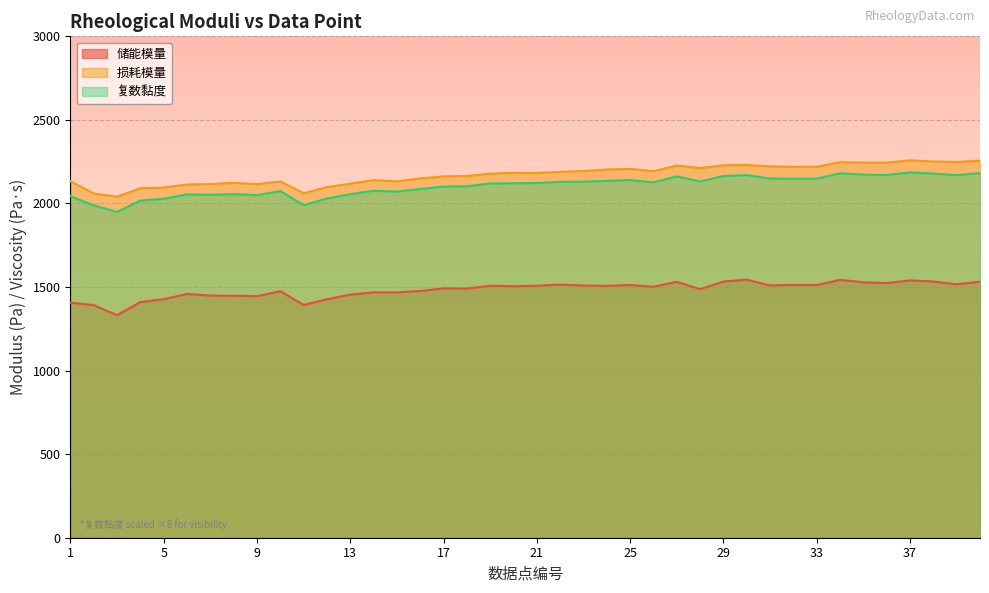

Rank the categories by 储能模量 value from lowest to highest.

3, 2, 11, 1, 4, 12, 5, 9, 8, 7, 13, 6, 14, 15, 10, 16, 28, 18, 17, 26, 20, 24, 21, 19, 23, 31, 25, 33, 32, 22, 39, 36, 35, 27, 40, 38, 29, 37, 34, 30